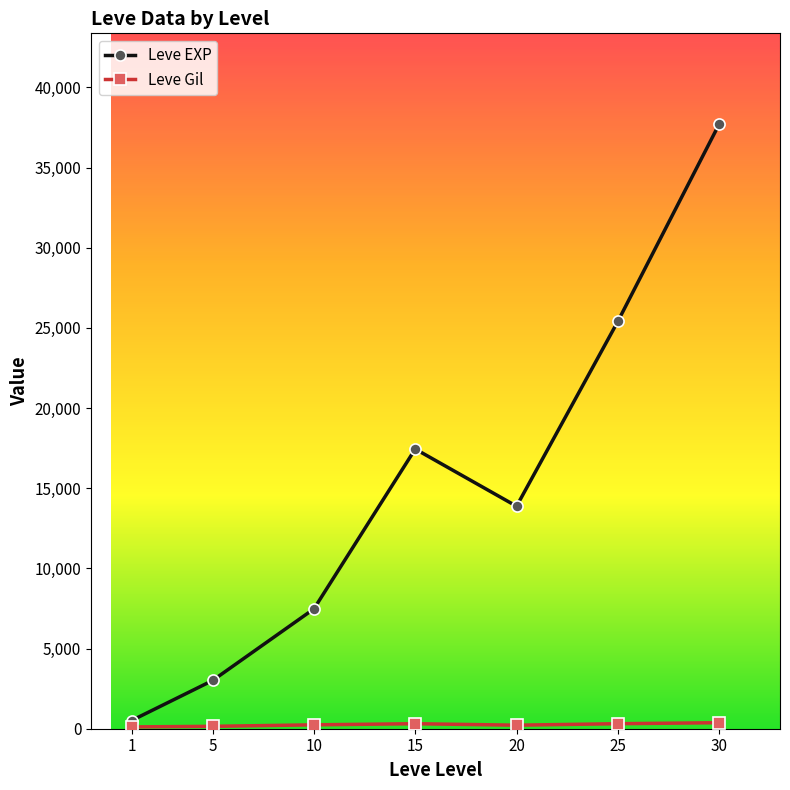

What is the average value of the Leve EXP series?

15062.9